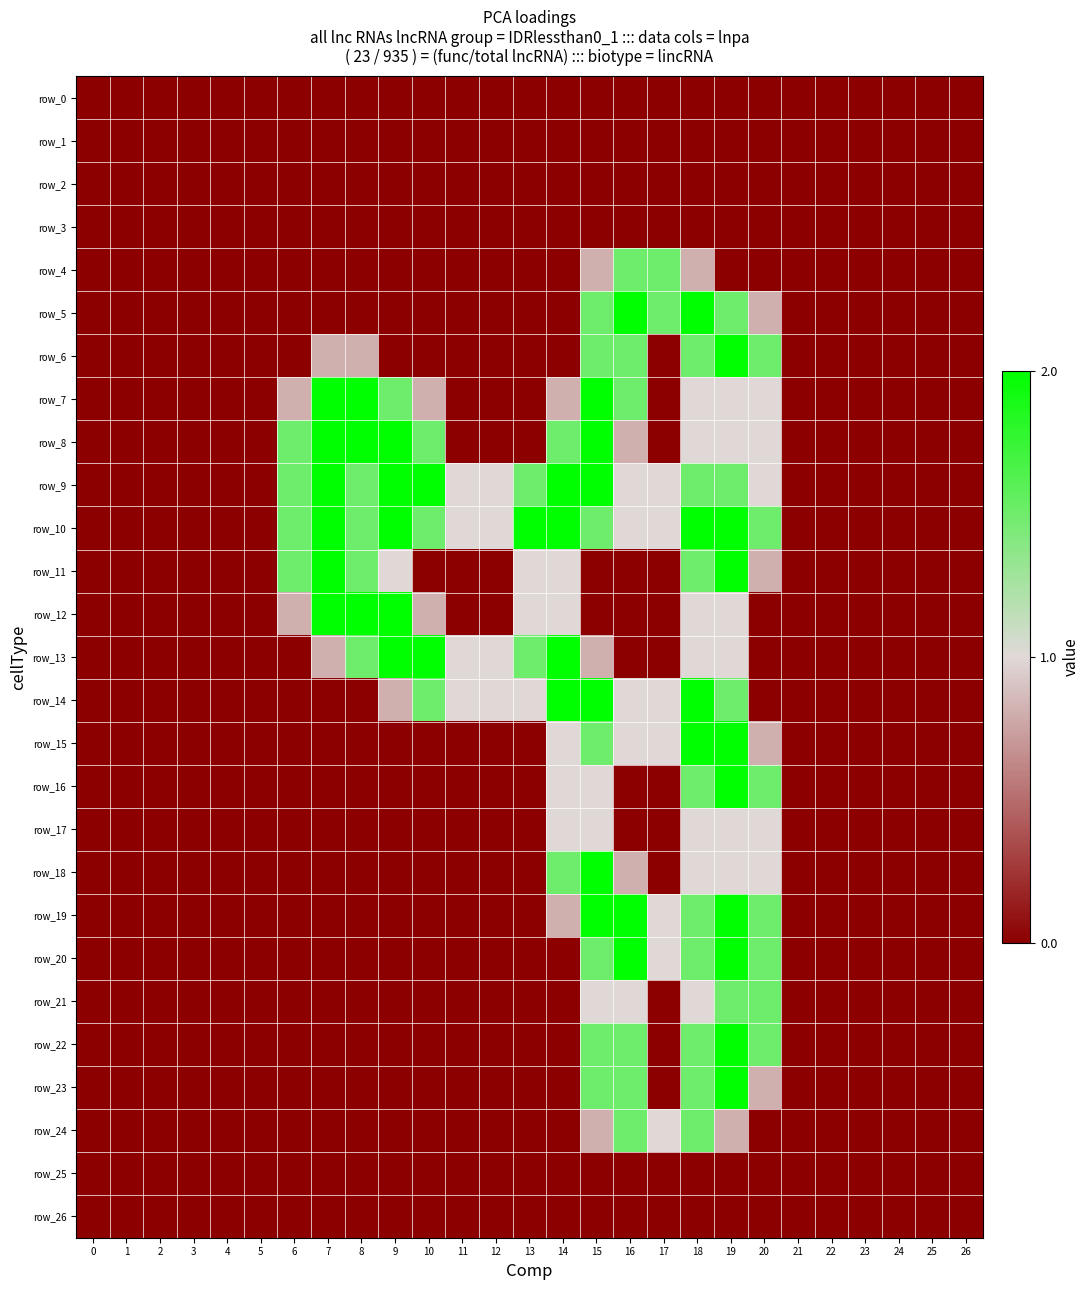

True or false: row_12 has a value of 0.0 at 12.

True